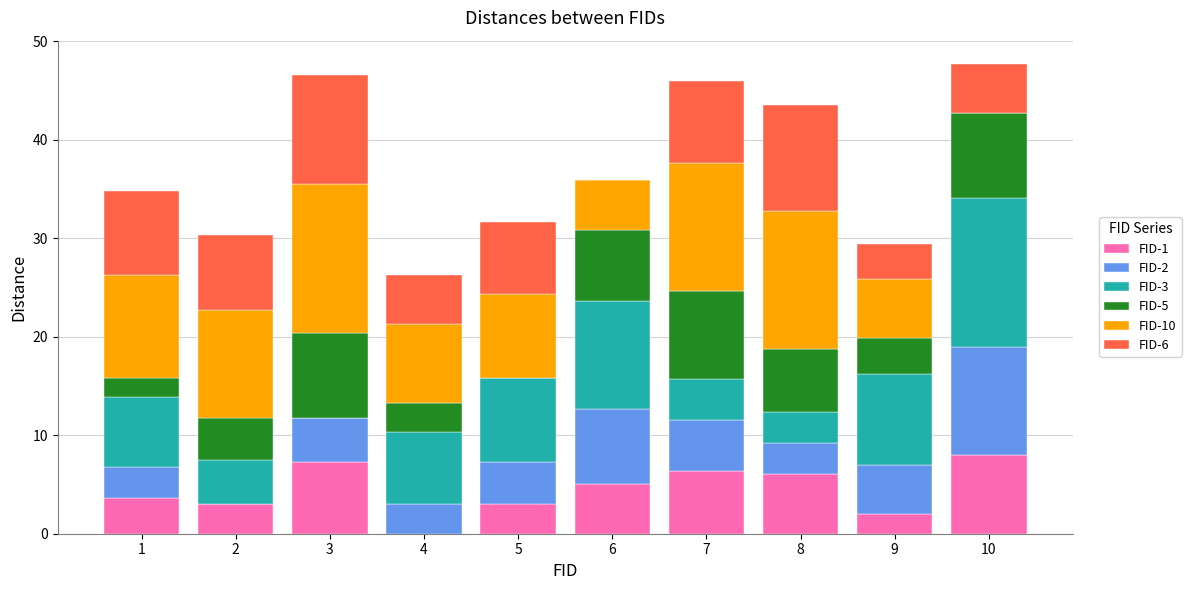

What is the total value across all series at 5?

31.6